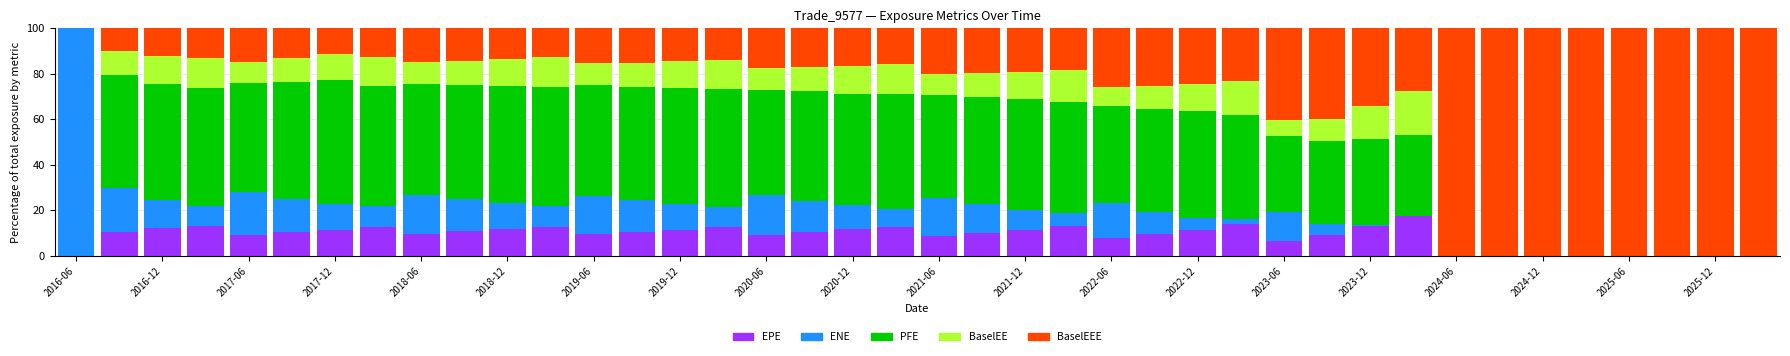

What is the highest value of the EPE series?

17.3